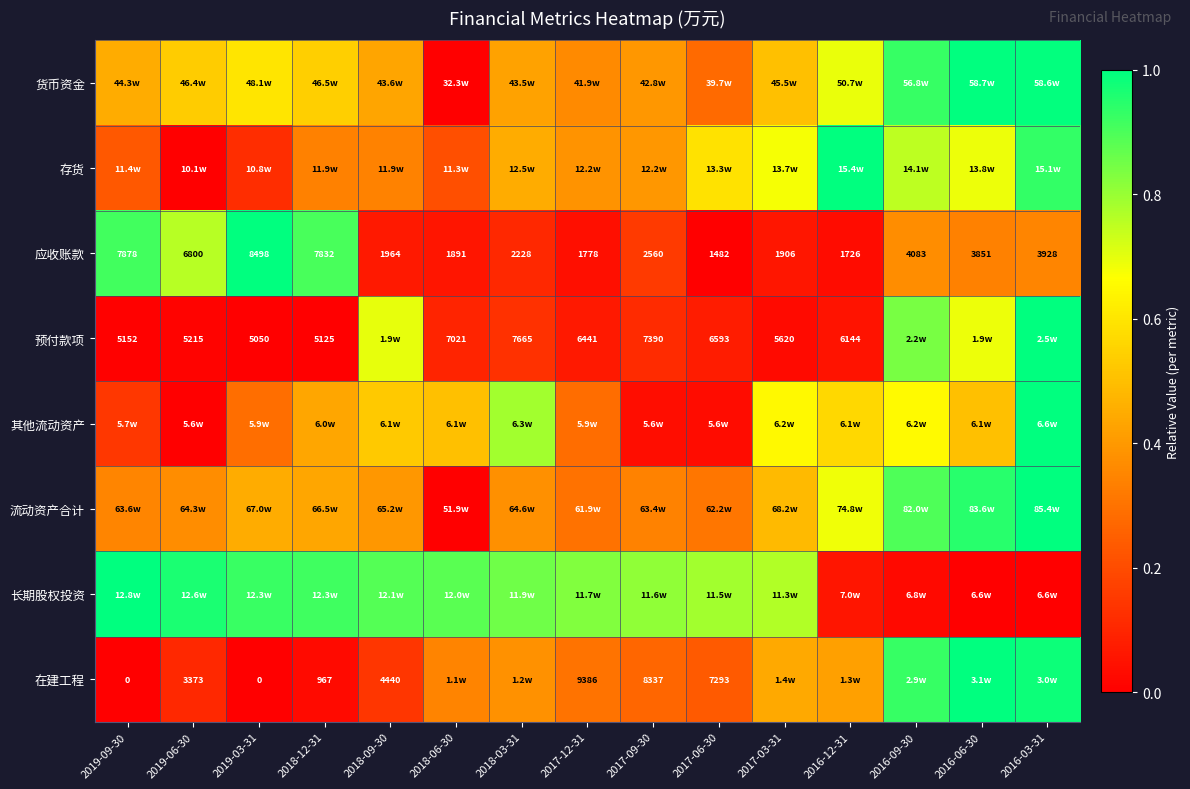

What is the difference between the 货币资金 values at 2016-12-31 and 2016-03-31?

0.3